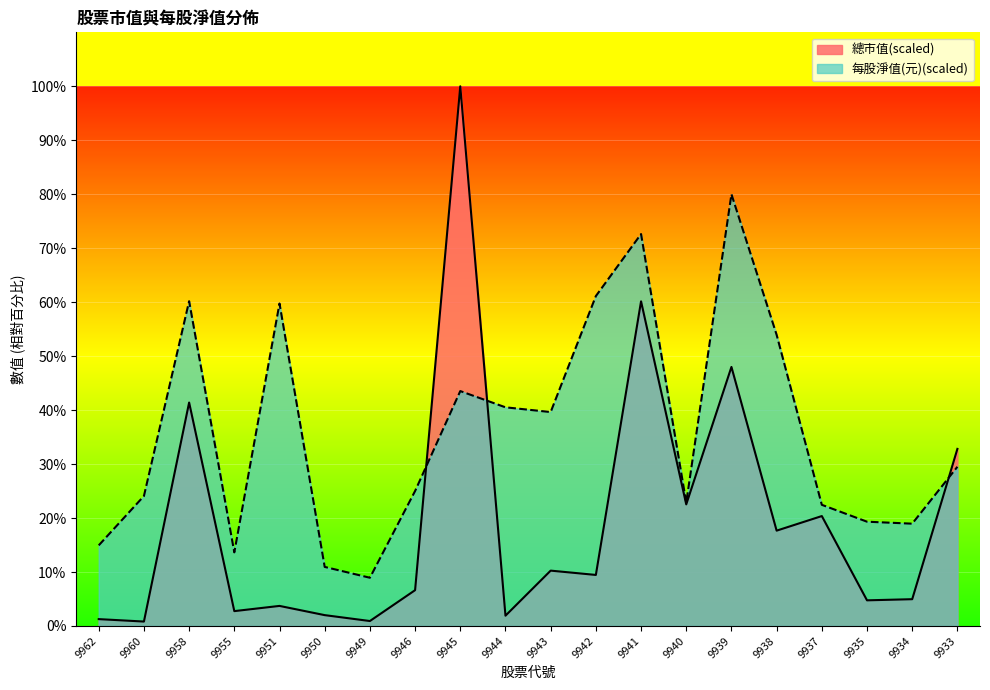

Reading left to right, transcribe all the data shown in this chart.

總市值: 9962=1.3	9960=0.8	9958=41.4	9955=2.8	9951=3.7	9950=2.0	9949=0.9	9946=6.6	9945=100.0	9944=1.9	9943=10.3	9942=9.5	9941=60.2	9940=22.5	9939=48.0	9938=17.7	9937=20.4	9935=4.8	9934=5.0	9933=32.8
每股淨值(元): 9962=14.9	9960=24.1	9958=60.2	9955=13.6	9951=59.8	9950=10.9	9949=8.9	9946=25.0	9945=43.5	9944=40.5	9943=39.6	9942=61.1	9941=72.6	9940=22.9	9939=80.0	9938=53.9	9937=22.5	9935=19.3	9934=19.0	9933=29.5